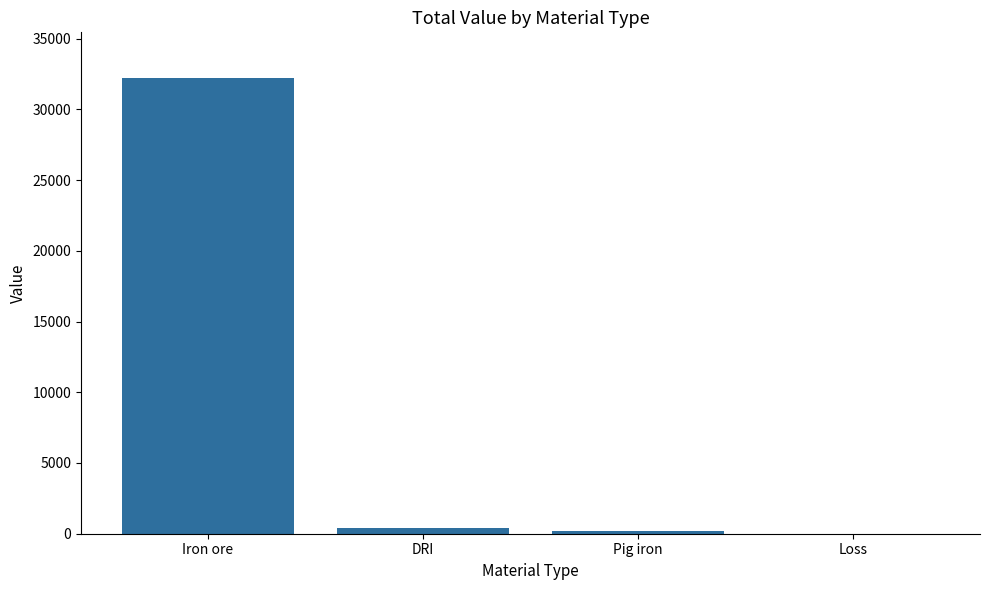

Are the bars horizontal?

No